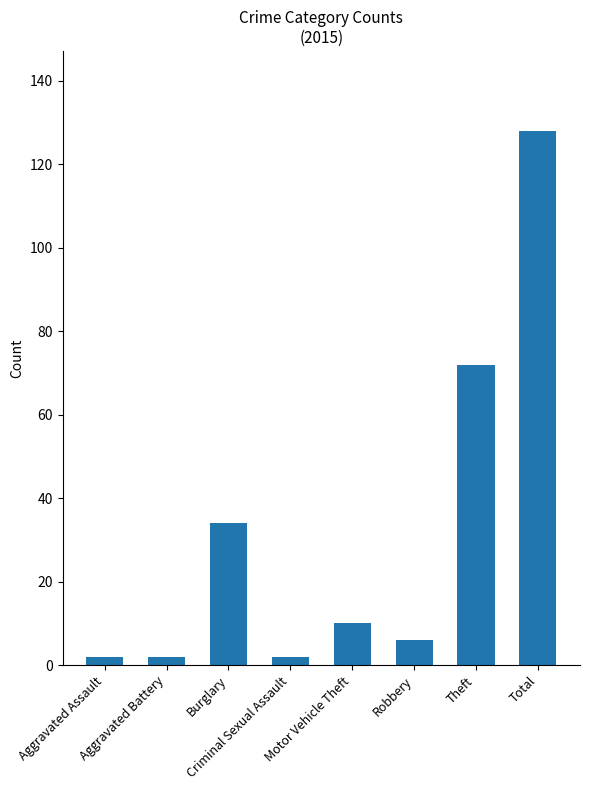

Does the chart contain stacked bars?

No